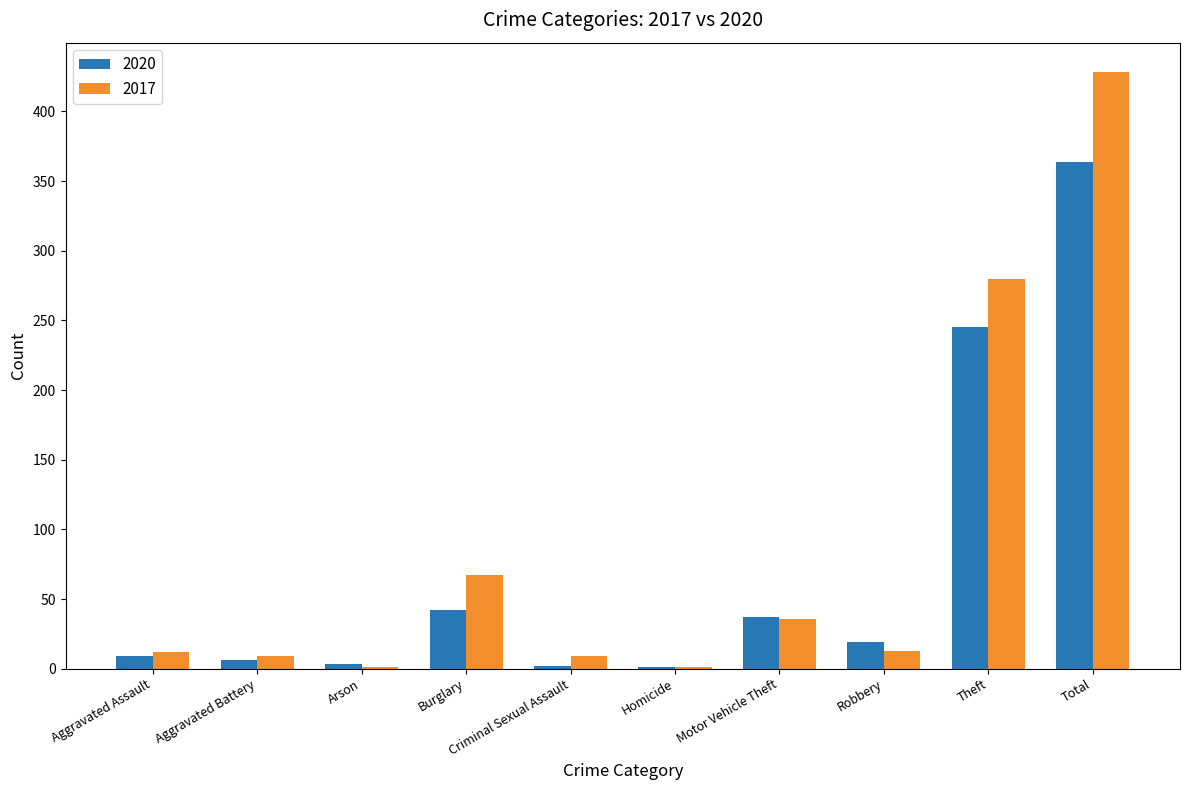

Read the 2017 value at Motor Vehicle Theft.

36